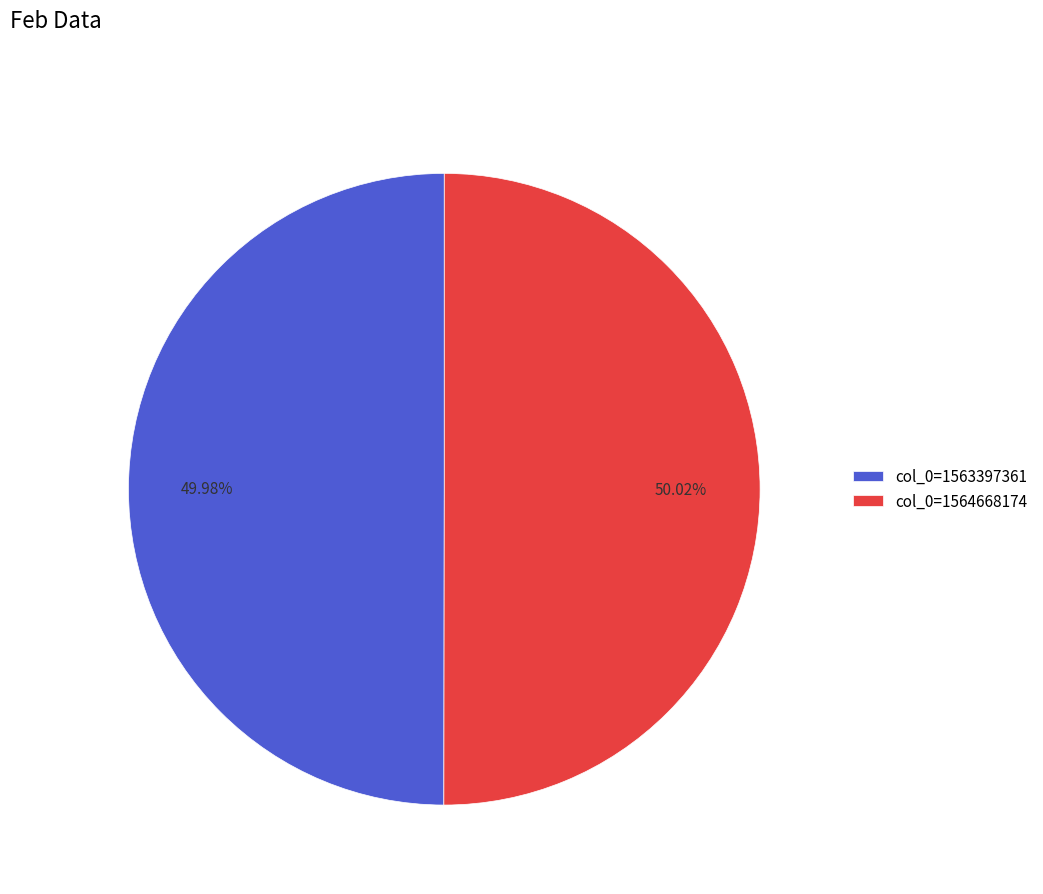

Approximately how many times larger is the value at col_0=1564668174 compared to col_0=1563397361?

1.0